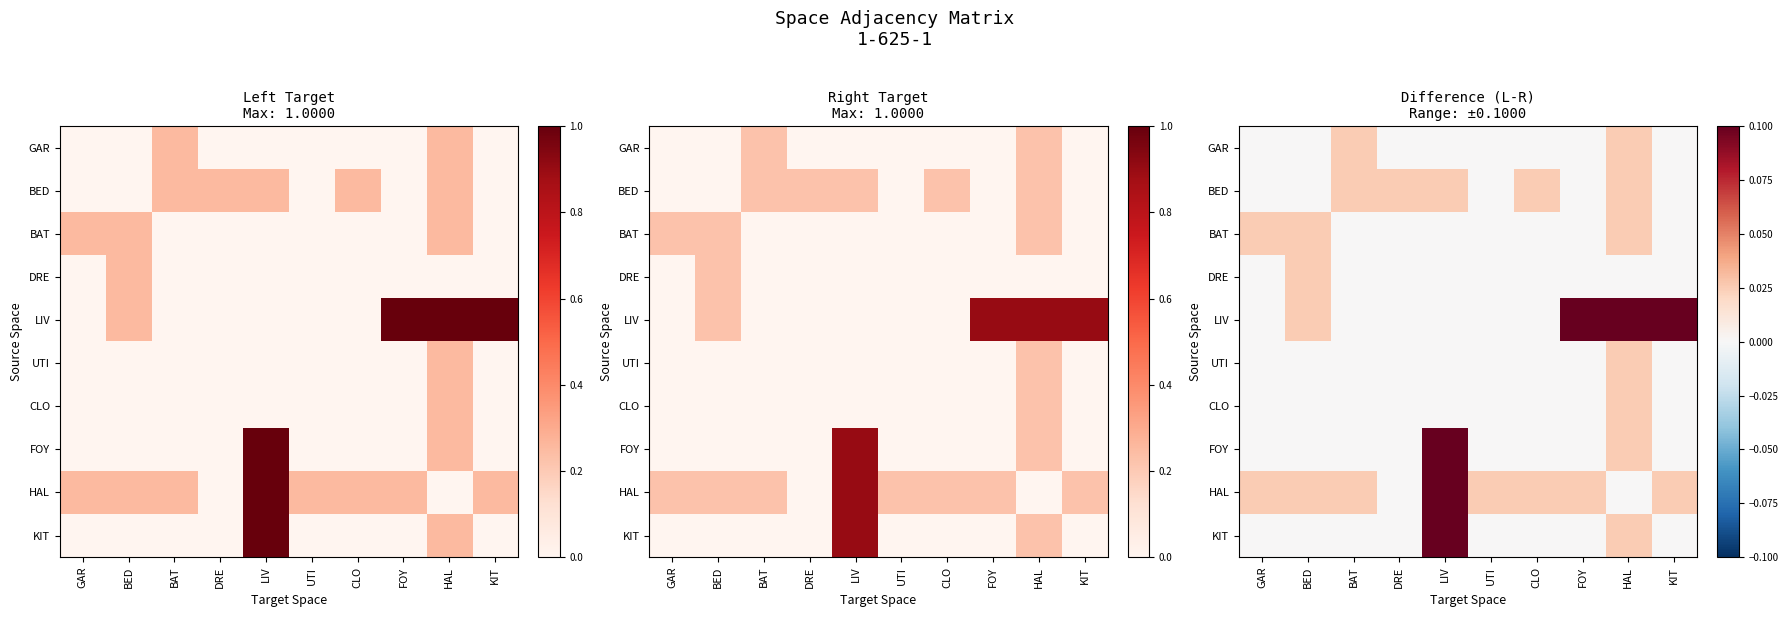

True or false: UTI has a value of 0.0 at BAT.

False